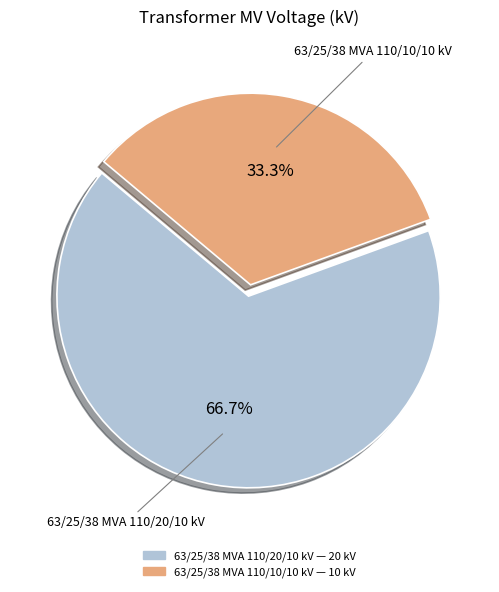

Rank the categories by value from lowest to highest.

63/25/38 MVA 110/10/10 kV, 63/25/38 MVA 110/20/10 kV